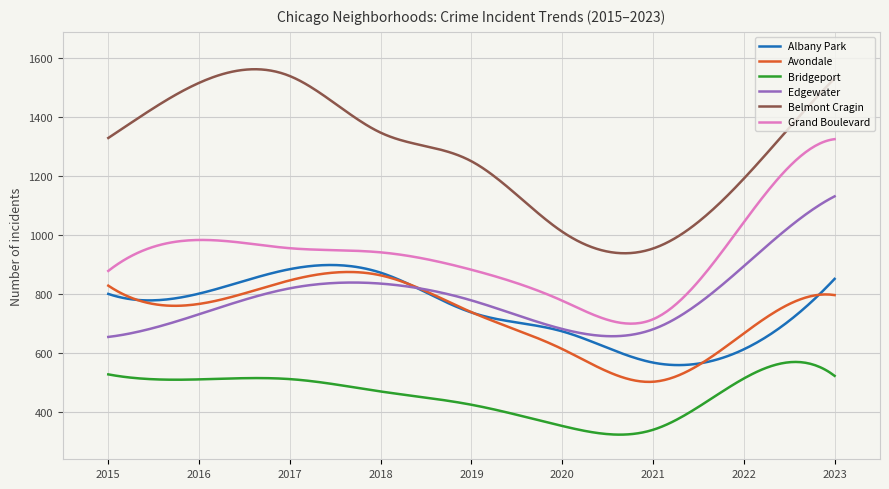

True or false: Bridgeport and Grand Boulevard cross at least once.

False